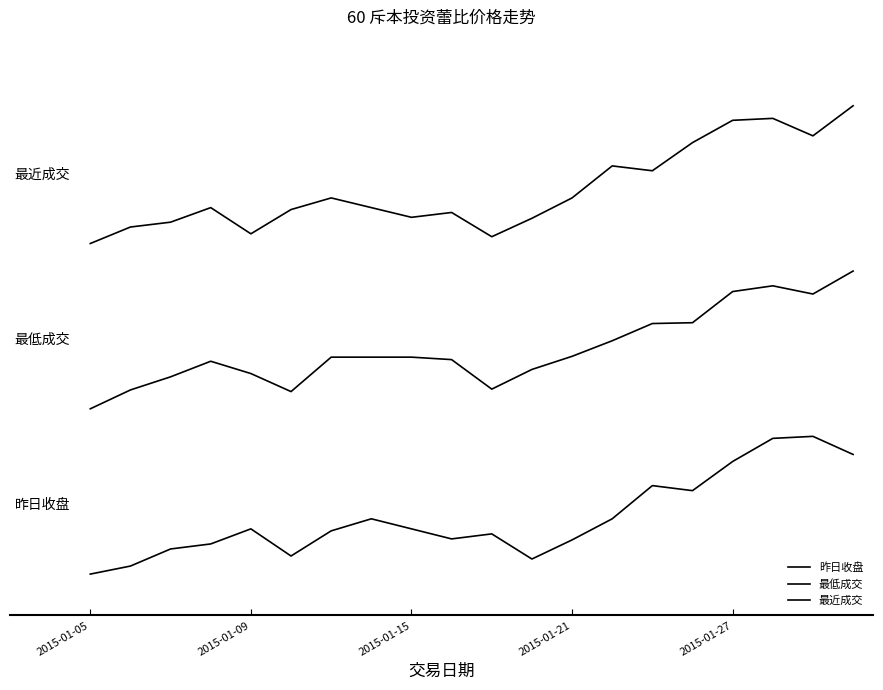

Does the chart display data point markers on the line(s)?

No